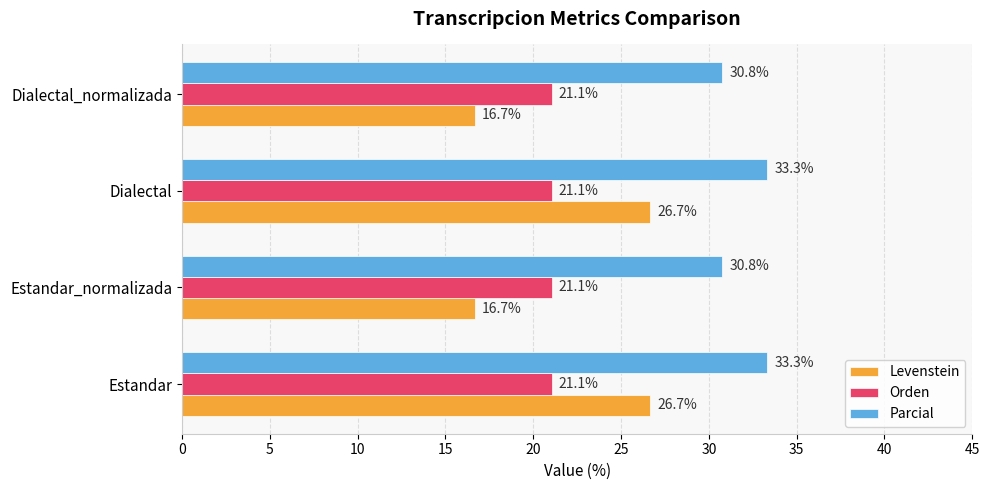

What is the average value of the Orden series?

21.1